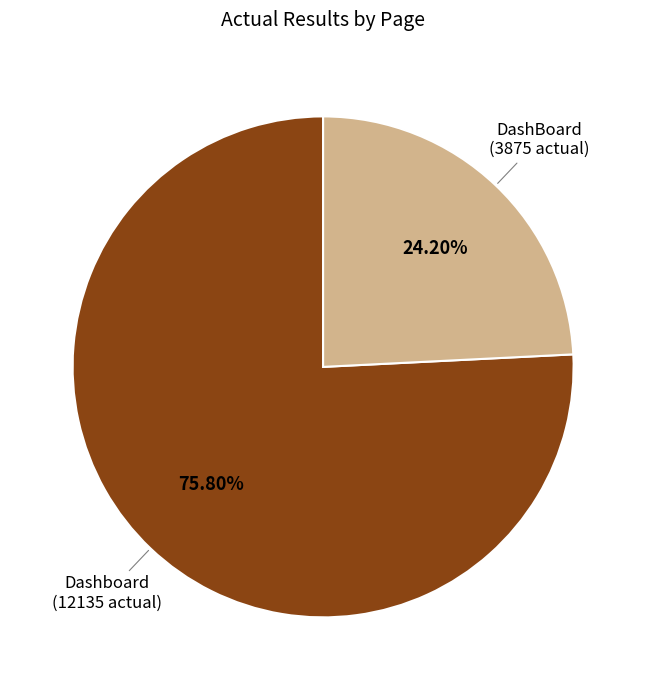

Is there a majority slice in this chart?

Yes